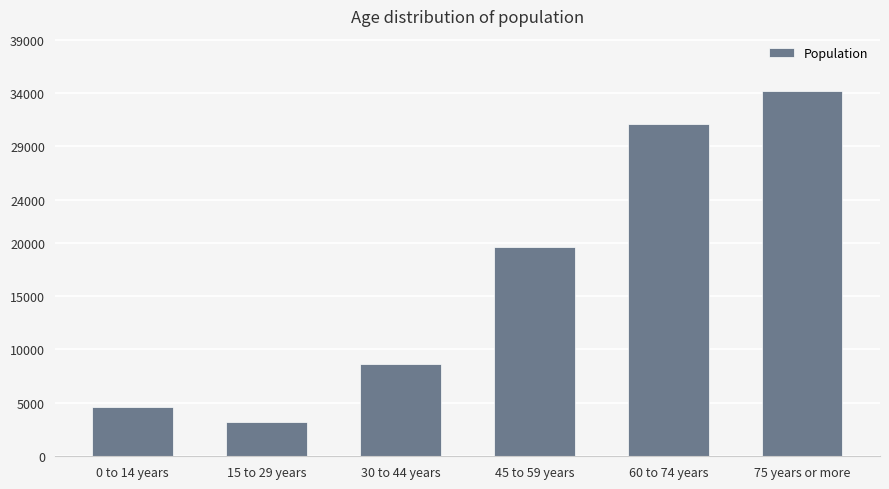

What is the value of the 4th bar from the left?

19599